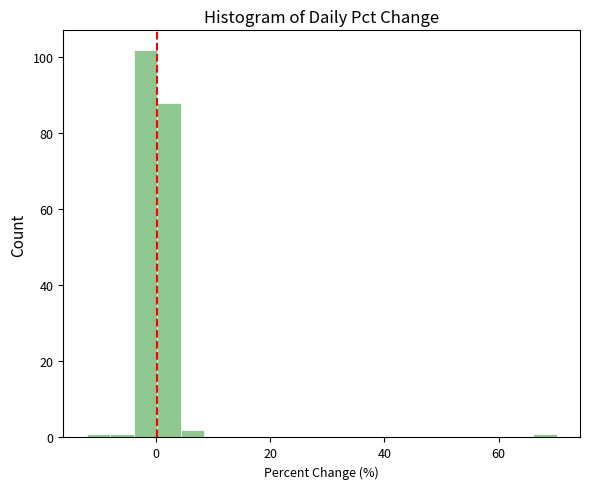

Around what value on the x-axis is the tallest bar? Give the approximate position of its centre, as read against the axis.

-2